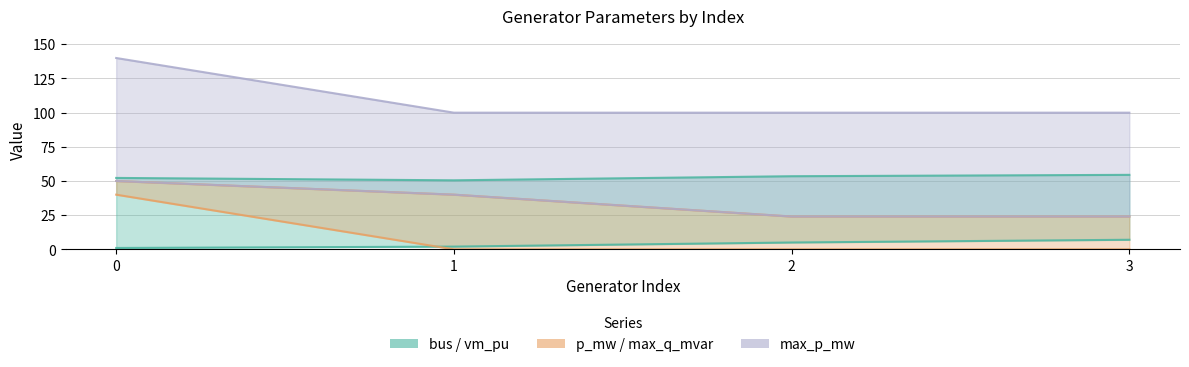

Count the max_q_mvar values in the range 24 to 50.

4